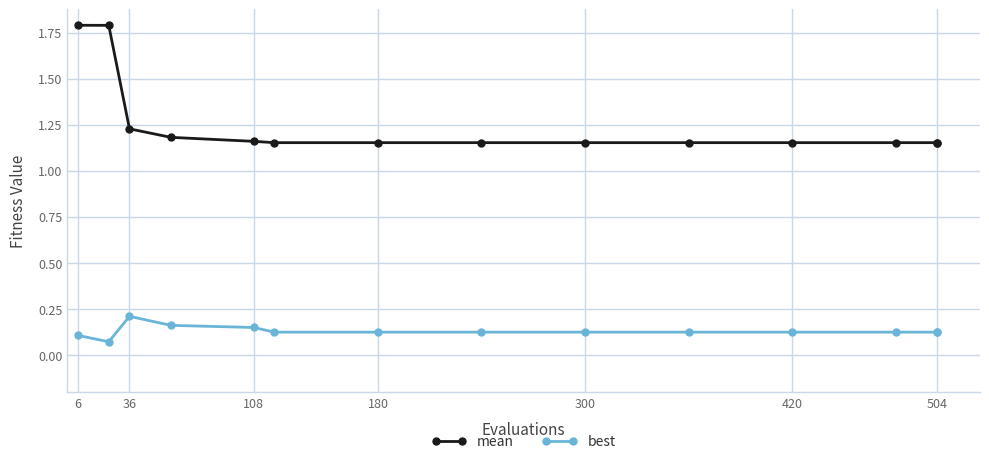

Is this an area chart (filled region under the line)?

No